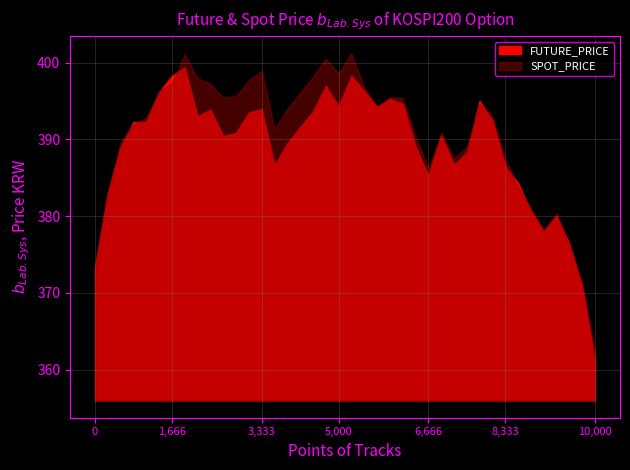

What is the smallest value displayed?

361.0